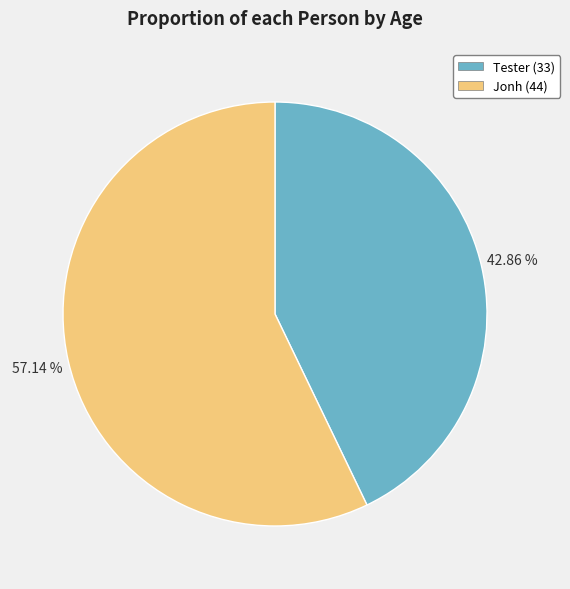

The Tester slice represents 36% of the pie. True or false?

False